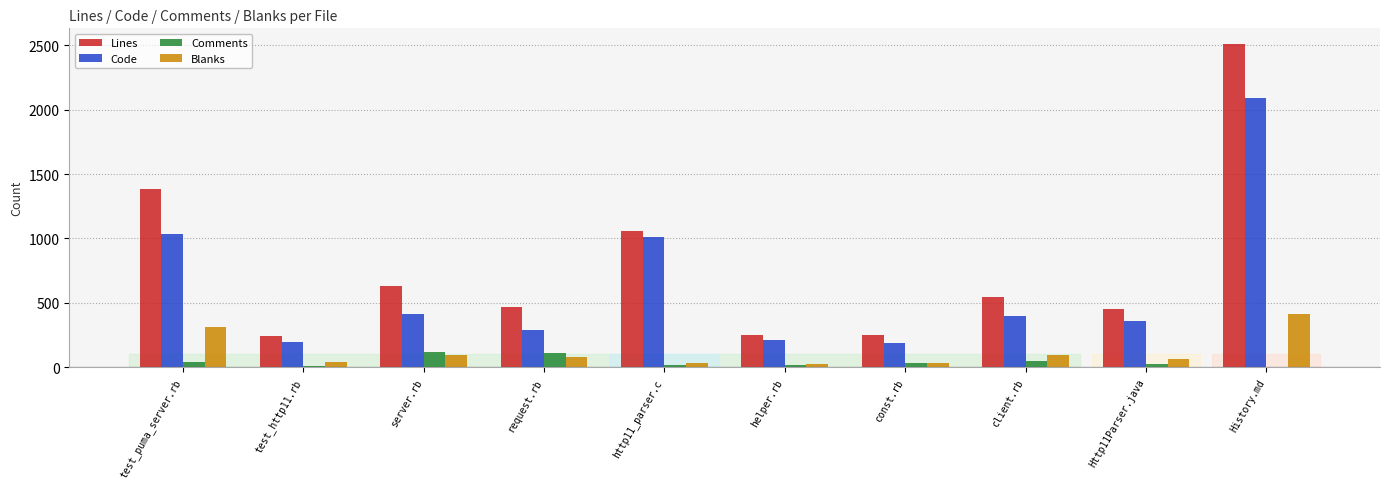

Which series has the largest total across all categories?

Lines